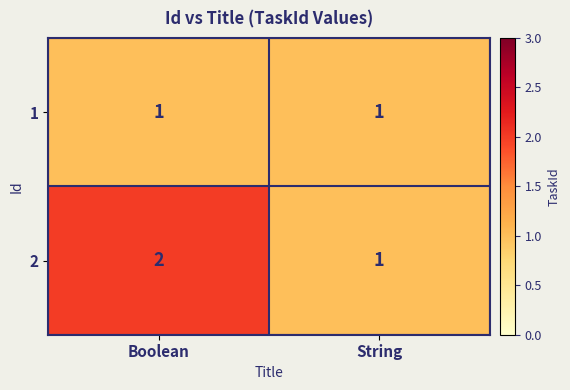

Rank the series by their maximum value, from lowest to highest.

1, 2